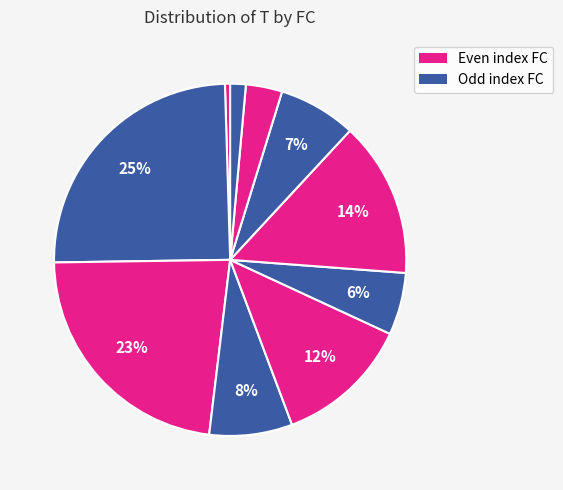

Count the number of slices in the pie.

10